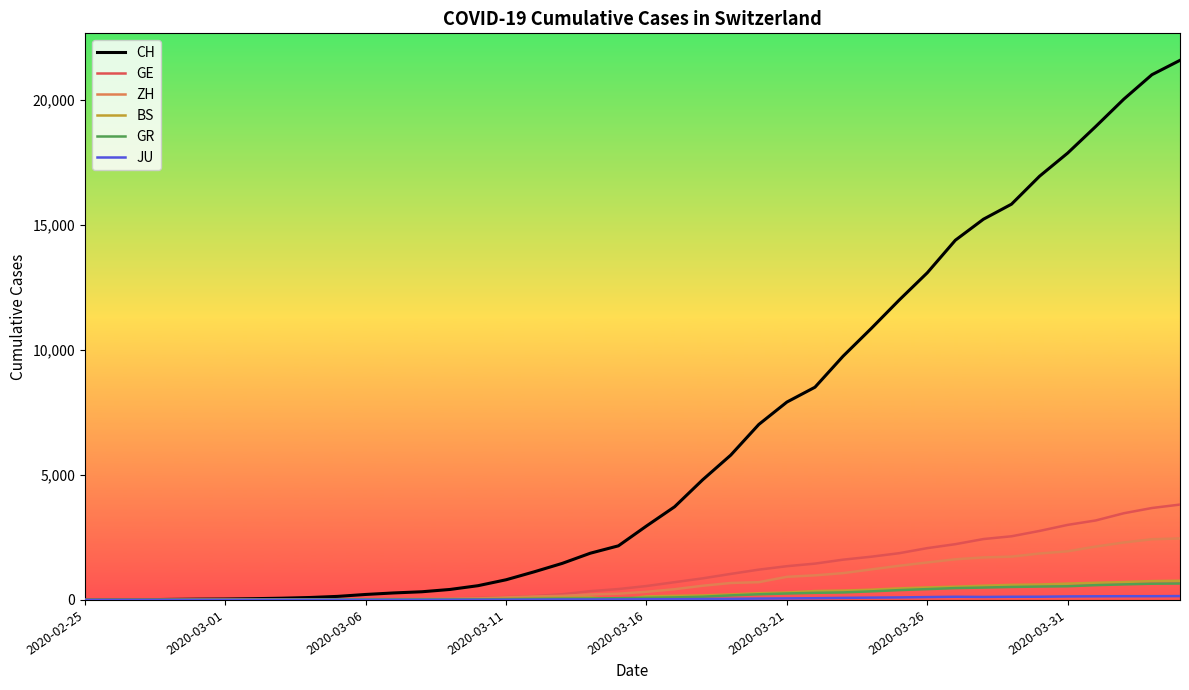

Which series has the largest range (max minus min)?

CH